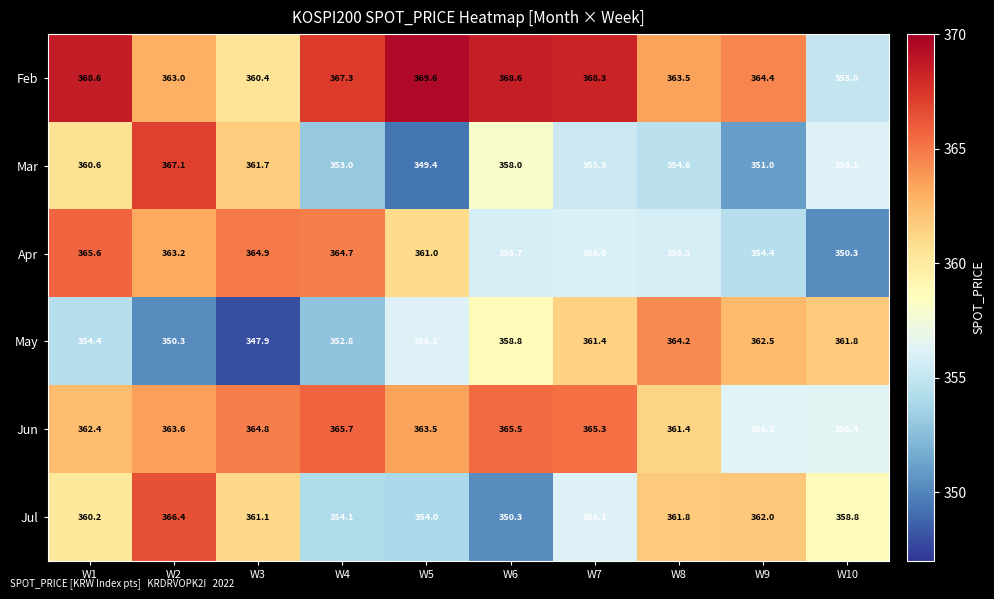

At W7, list the series in order from smallest to largest.

Mar, Apr, Jul, May, Jun, Feb